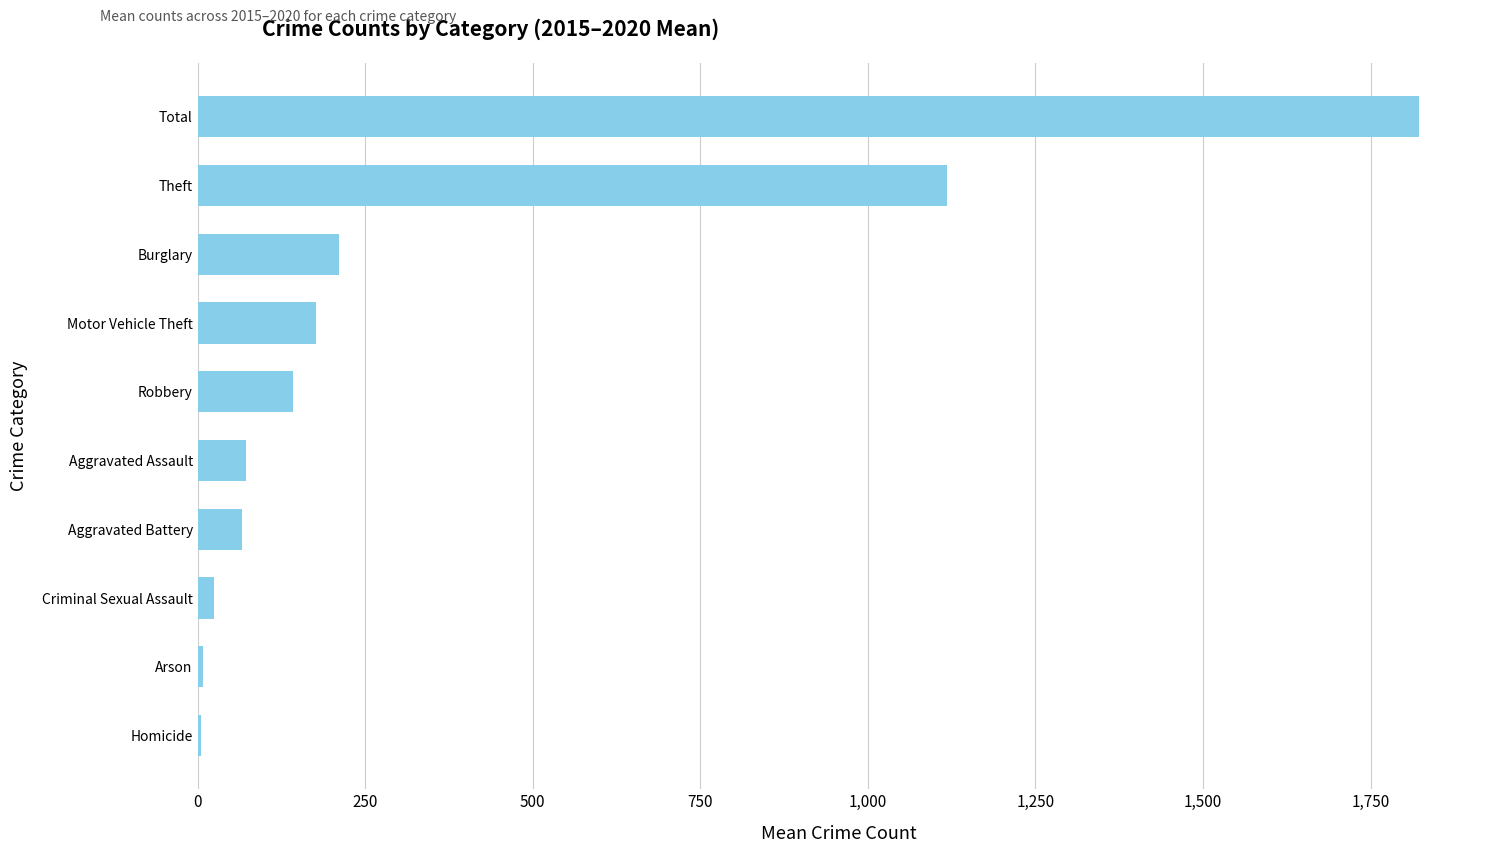

What is the sum of all values?

3644.3